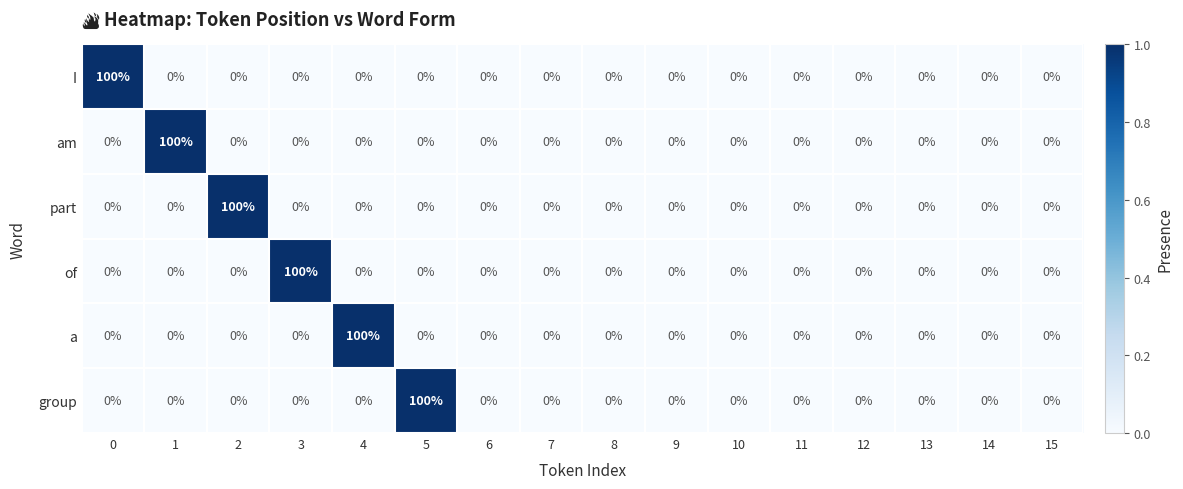

The value of am at 8 is 56. True or false?

False